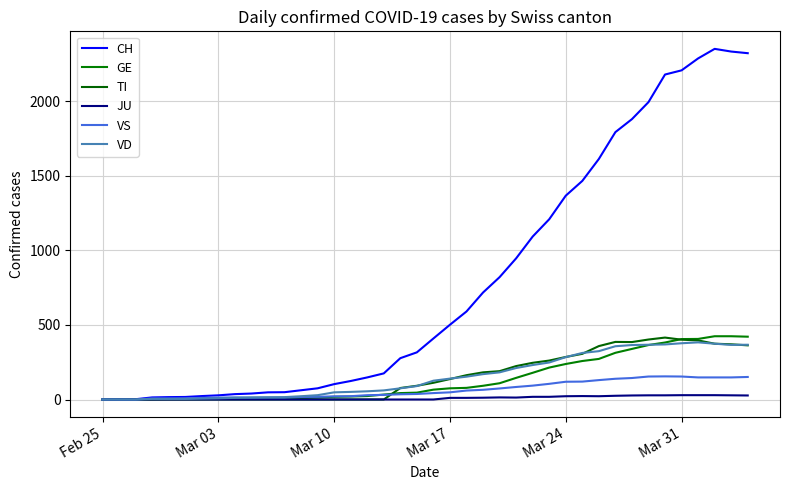

List the series in order of their peak value, lowest first.

JU, VS, VD, TI, GE, CH